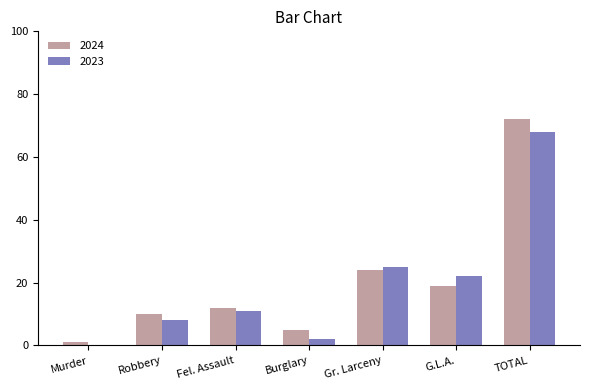

Which series changed the most between Fel. Assault and Burglary?

2023